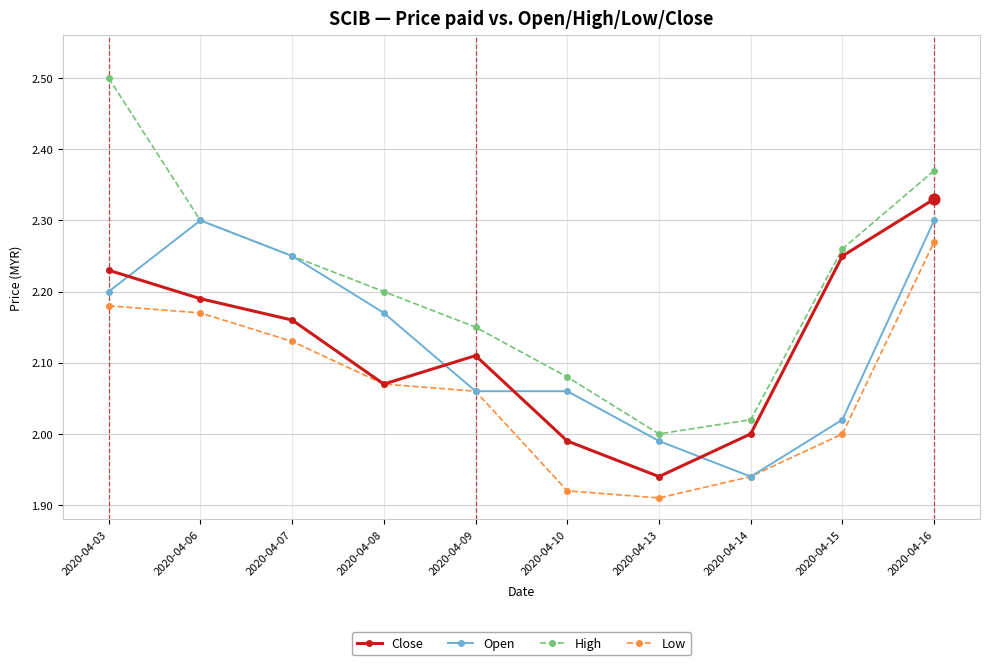

Which series has the largest total across all categories?

High